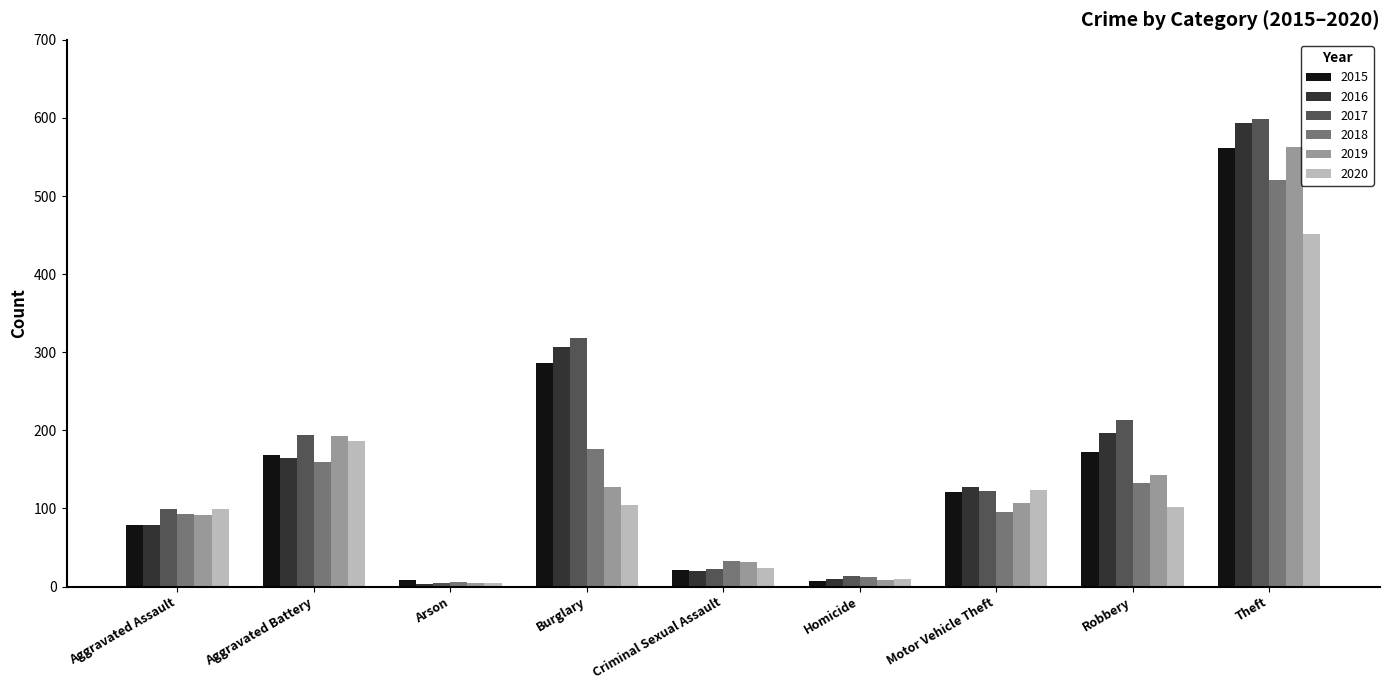

At which category does the chart reach its peak across all series?

Theft